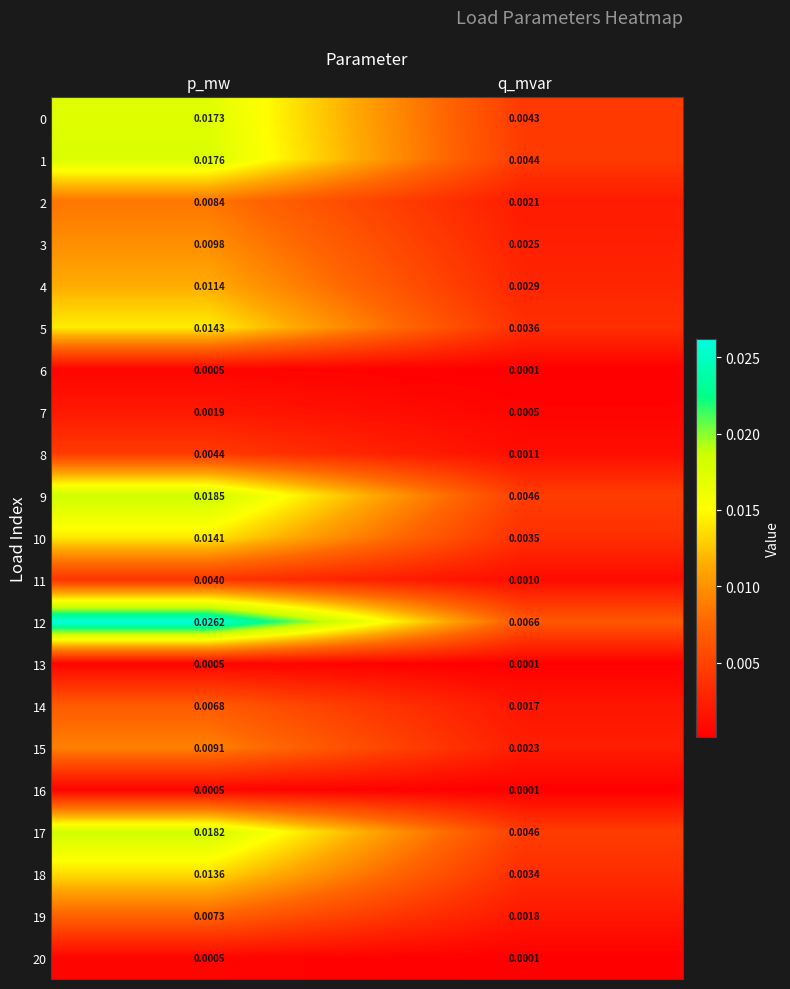

At which label is 17 closest to 0?

q_mvar